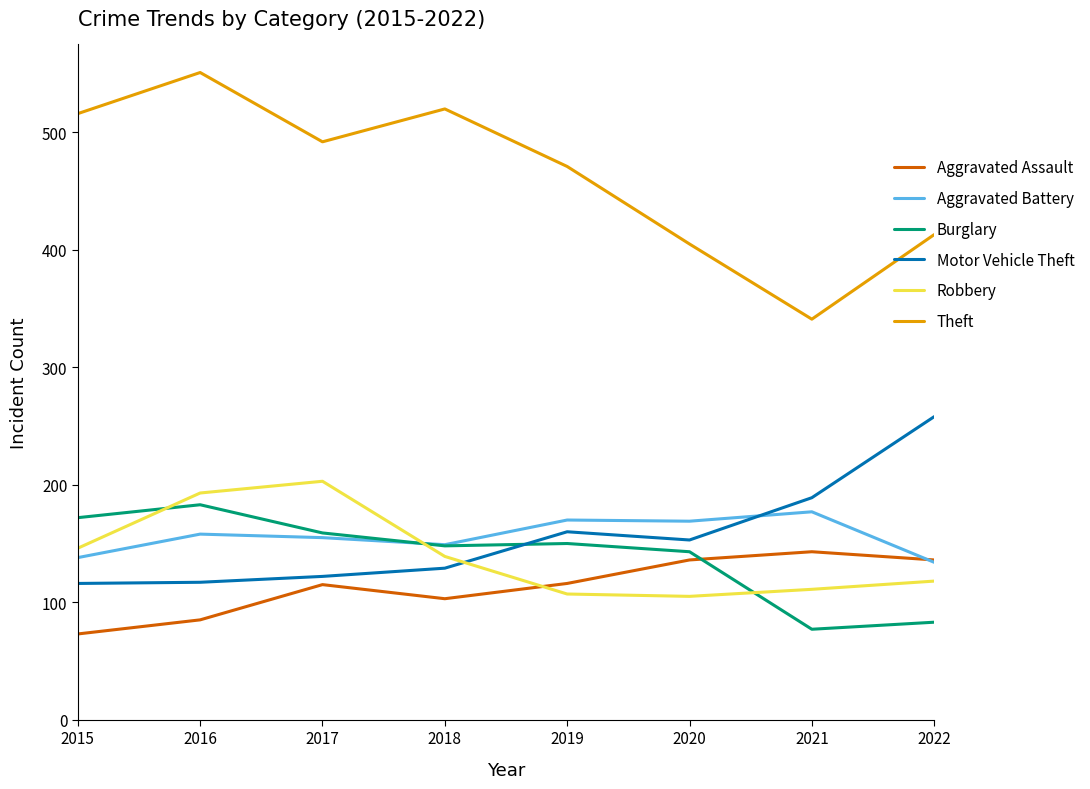

In Aggravated Assault, how many points are higher than both neighbors (excluding endpoints)?

2